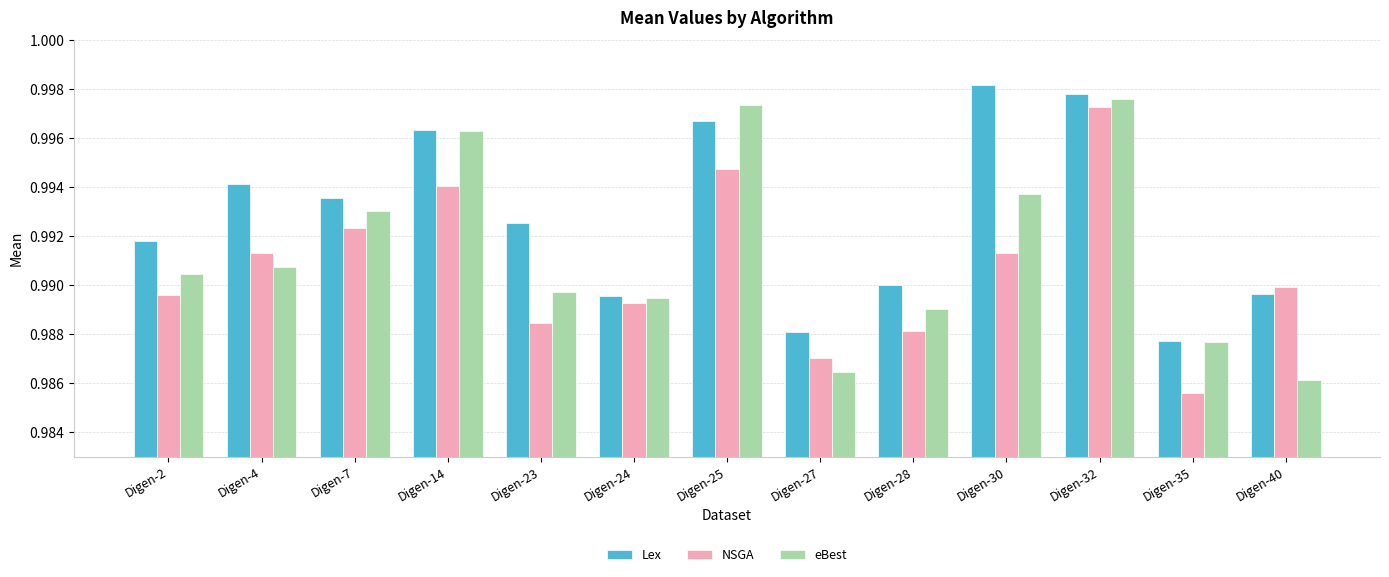

The NSGA series shows 1.6 at Digen-2. True or false?

False